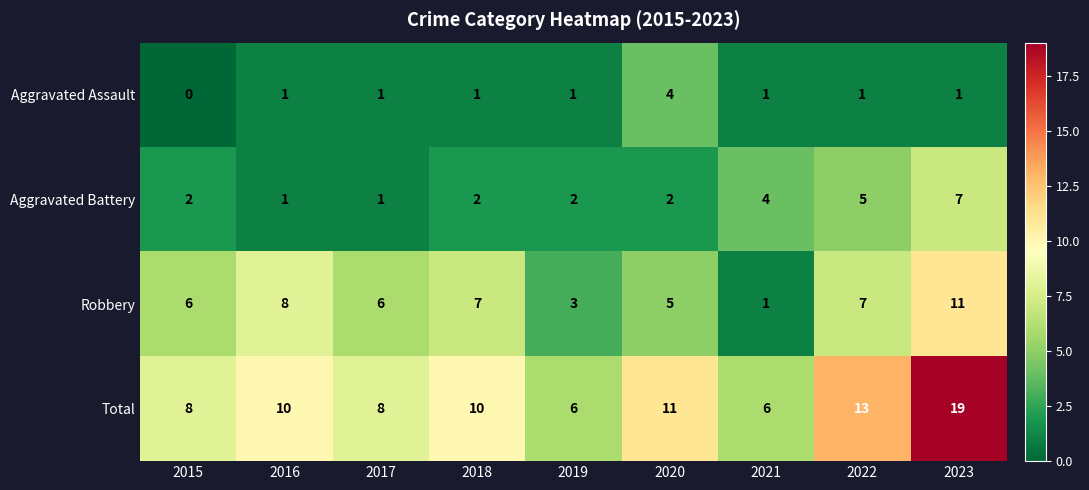

Which category has the lowest value across all series?

2015